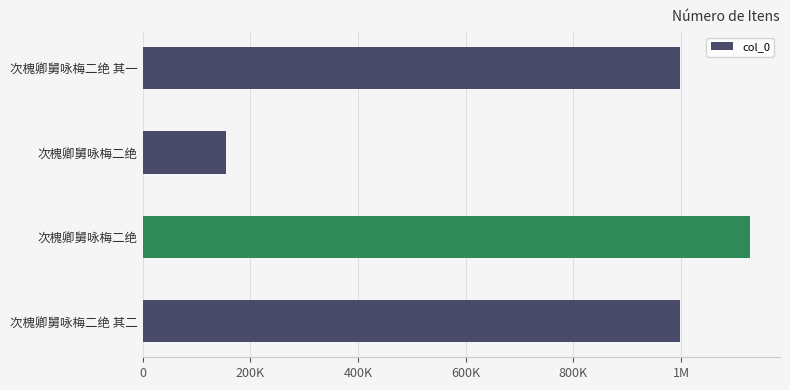

Are the bars horizontal?

Yes